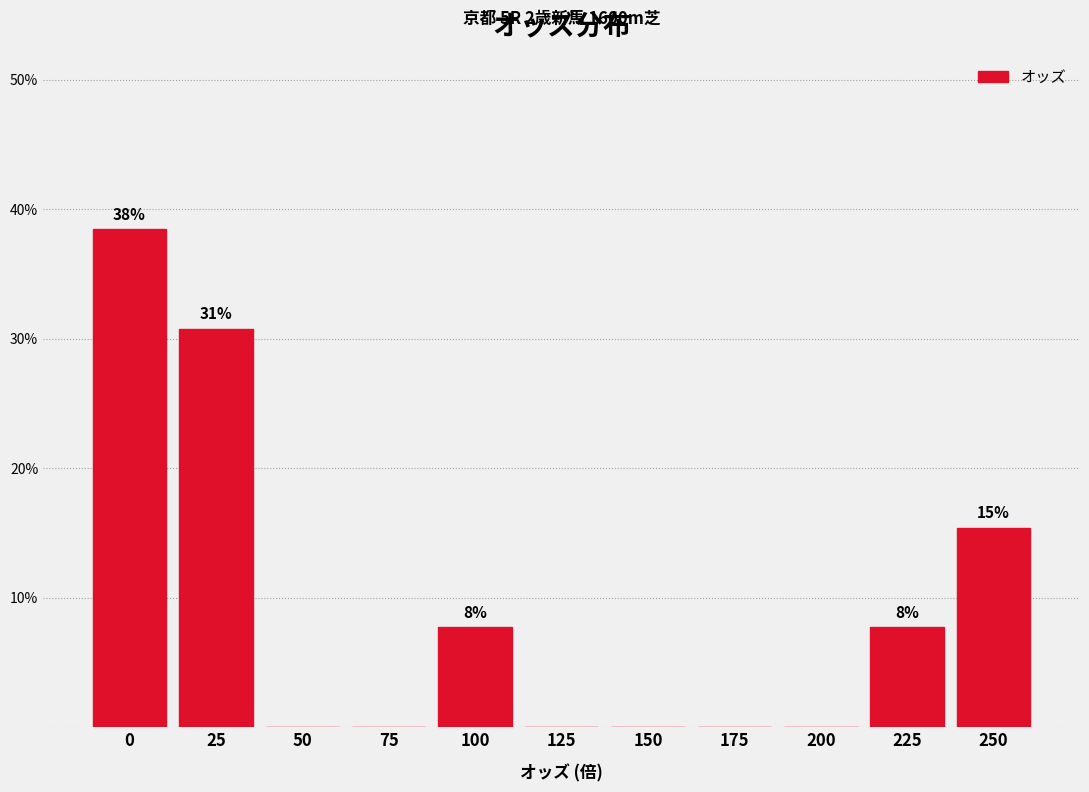

Reading left to right, extract all data points from this chart.

0=38.5	25=30.8	50=0.0	75=0.0	100=7.7	125=0.0	150=0.0	175=0.0	200=0.0	225=7.7	250=15.4